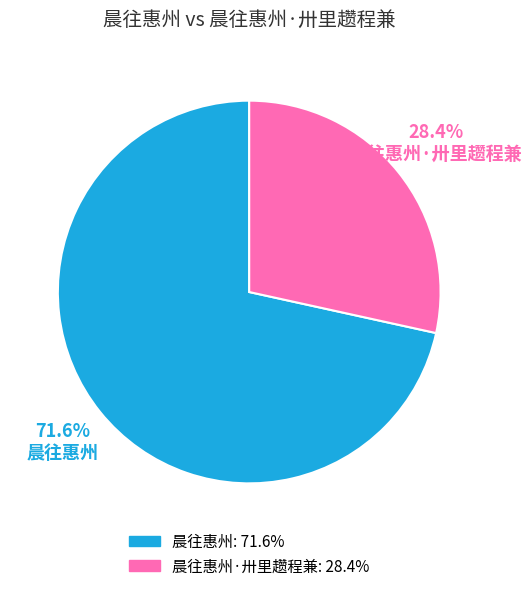

Which slice is the largest?

晨往惠州